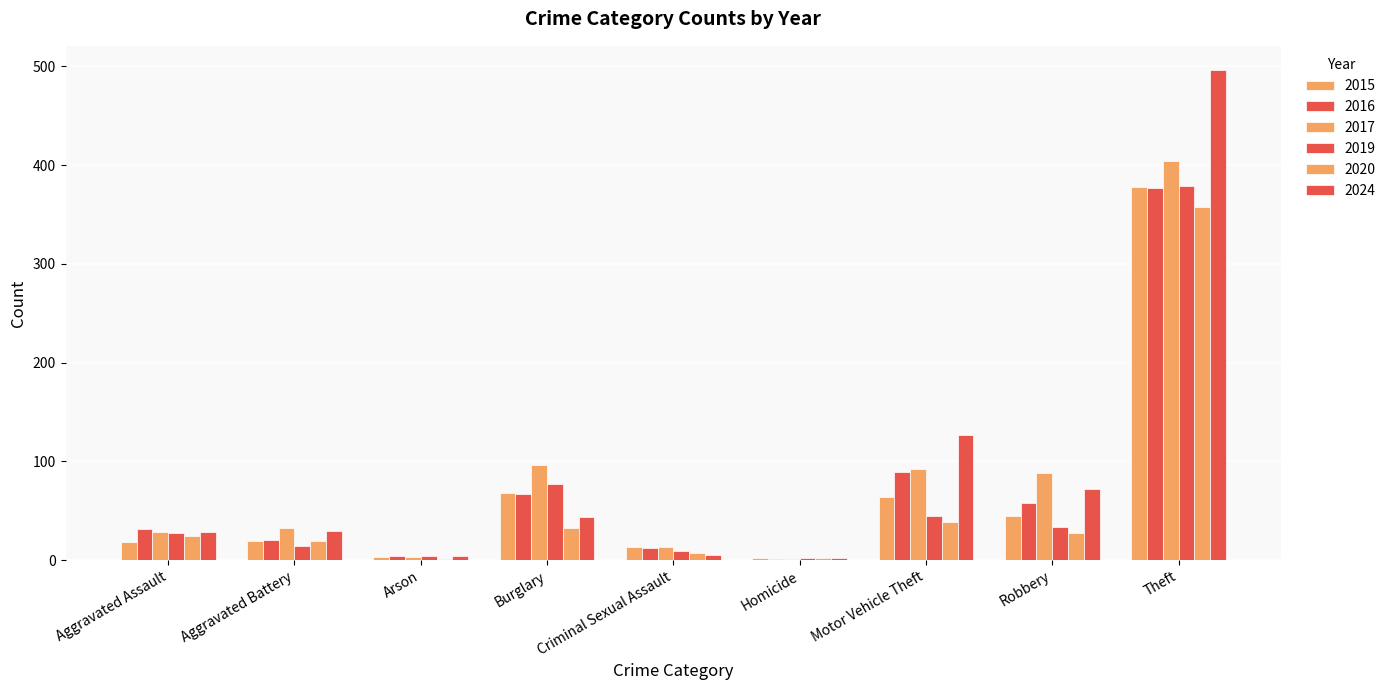

Is the value of 2016 at Motor Vehicle Theft greater than the value of 2015 at Aggravated Battery?

Yes